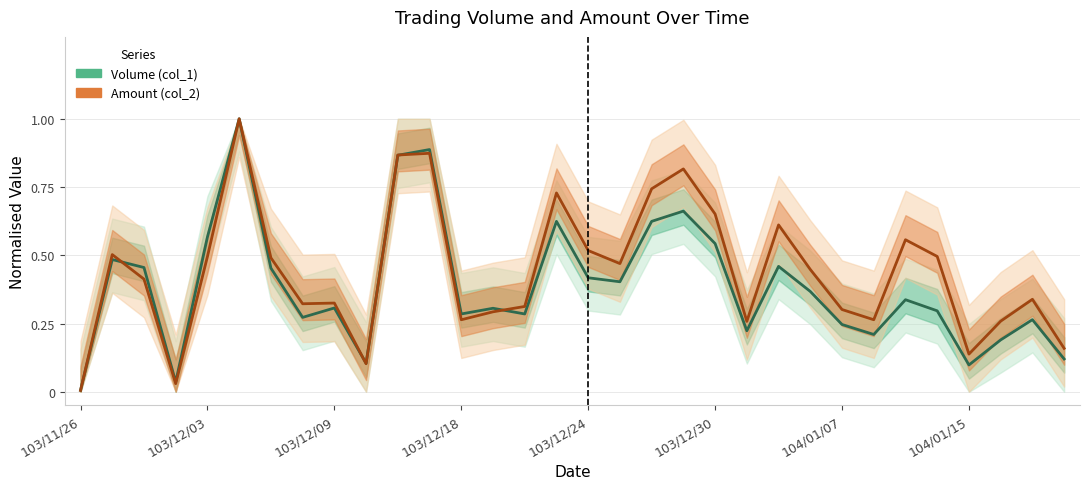

Between 20 and 27, which is larger?

20